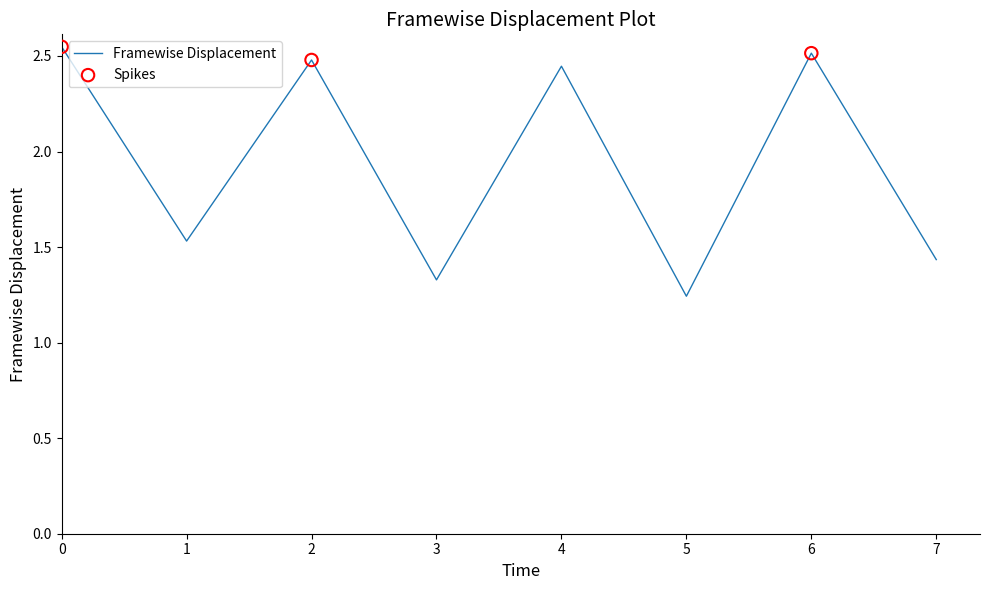

Approximately how many times larger is the value at 3 compared to 2?

0.5